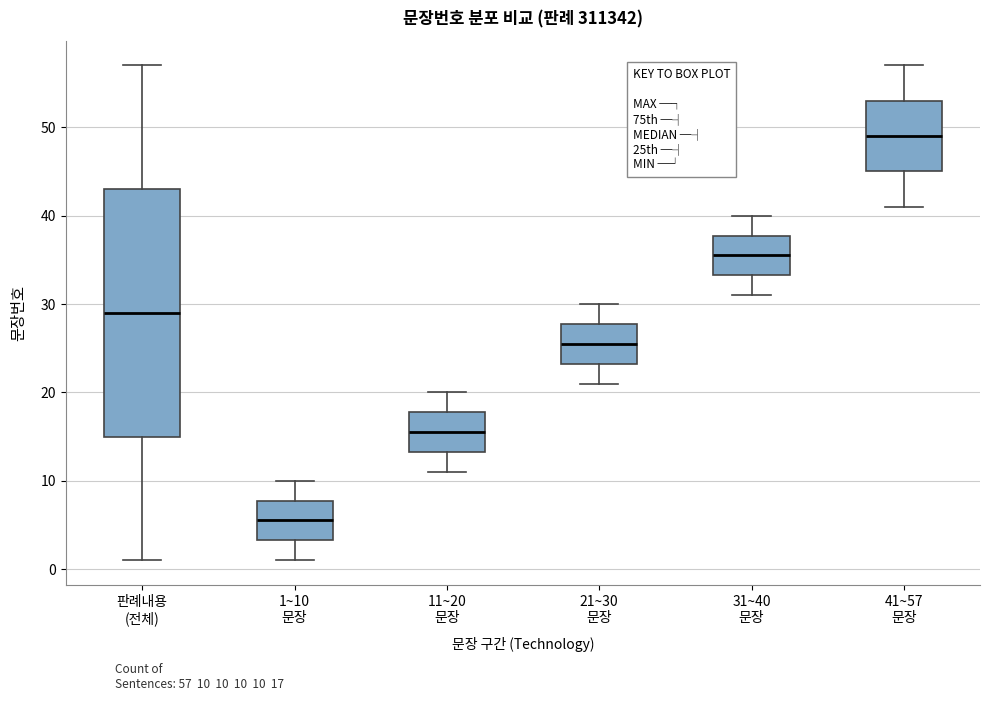

Reading left to right, transcribe this box plot: for each box, give where its median line is, the range the box spans, and where its two whiskers end, as read against the y-axis. The values are not printed on the chart, so give them approximately, as read against the axis.

판례내용 (전체): median 29, box 15 to 43, whiskers 1 to 57
1~10 문장: median 6, box 3 to 8, whiskers 1 to 10
11~20 문장: median 16, box 13 to 18, whiskers 11 to 20
21~30 문장: median 26, box 23 to 28, whiskers 21 to 30
31~40 문장: median 36, box 33 to 38, whiskers 31 to 40
41~57 문장: median 49, box 45 to 53, whiskers 41 to 57